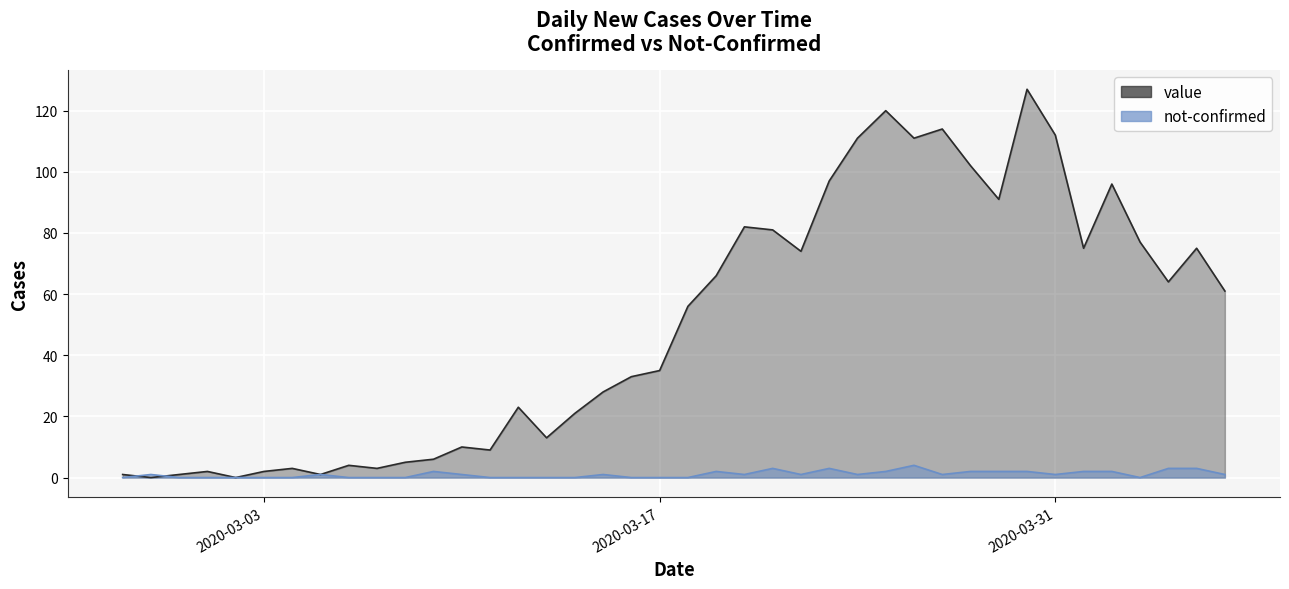

What is the label of the 19th point from the right?

2020-03-19